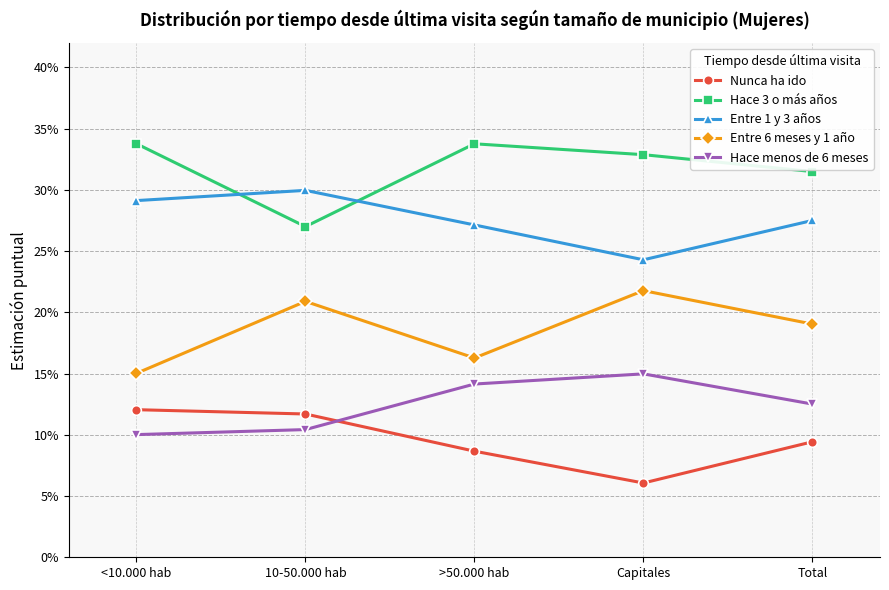

At which label does Entre 6 meses y 1 año reach its minimum?

<10.000 hab